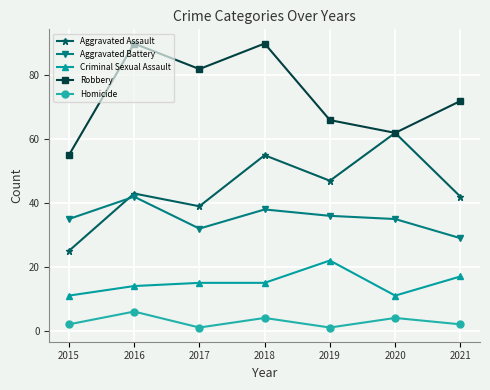

List the series in order of their peak value, lowest first.

Homicide, Criminal Sexual Assault, Aggravated Battery, Aggravated Assault, Robbery